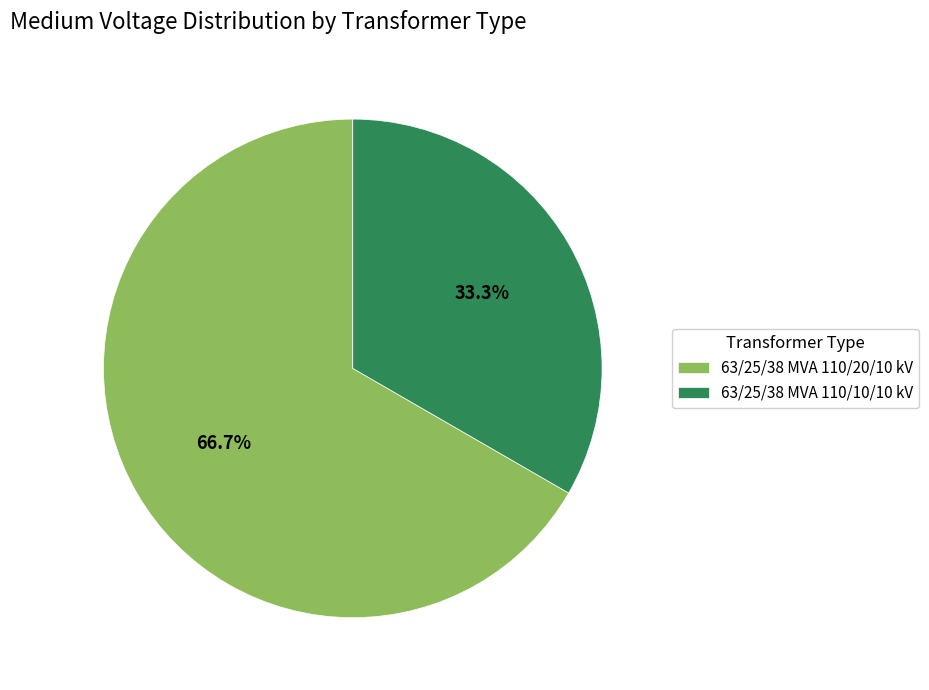

The 63/25/38 MVA 110/20/10 kV slice represents 56% of the pie. True or false?

False